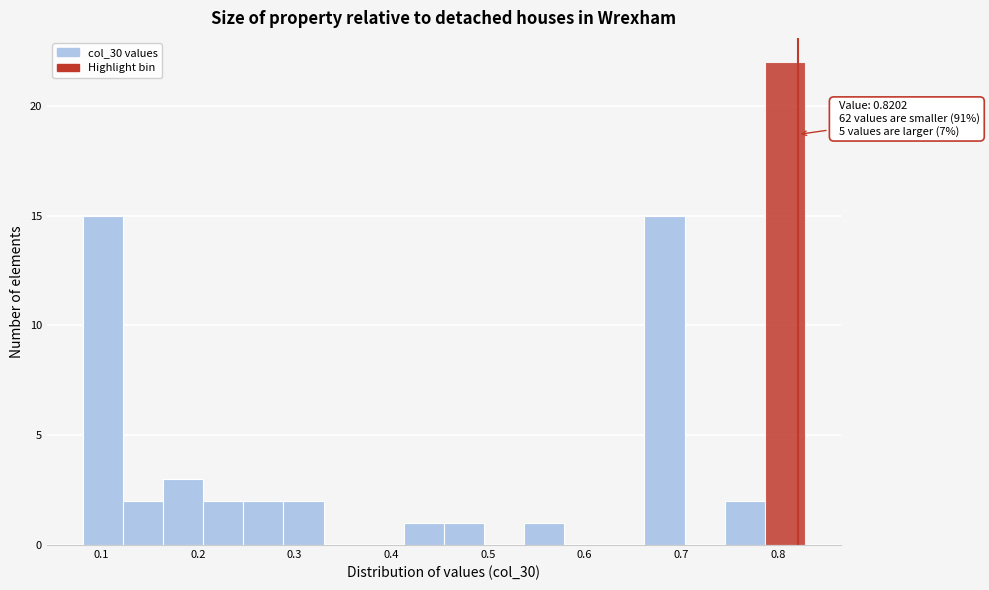

Over which range of the x-axis is the bar tallest?

0.79 to 0.83